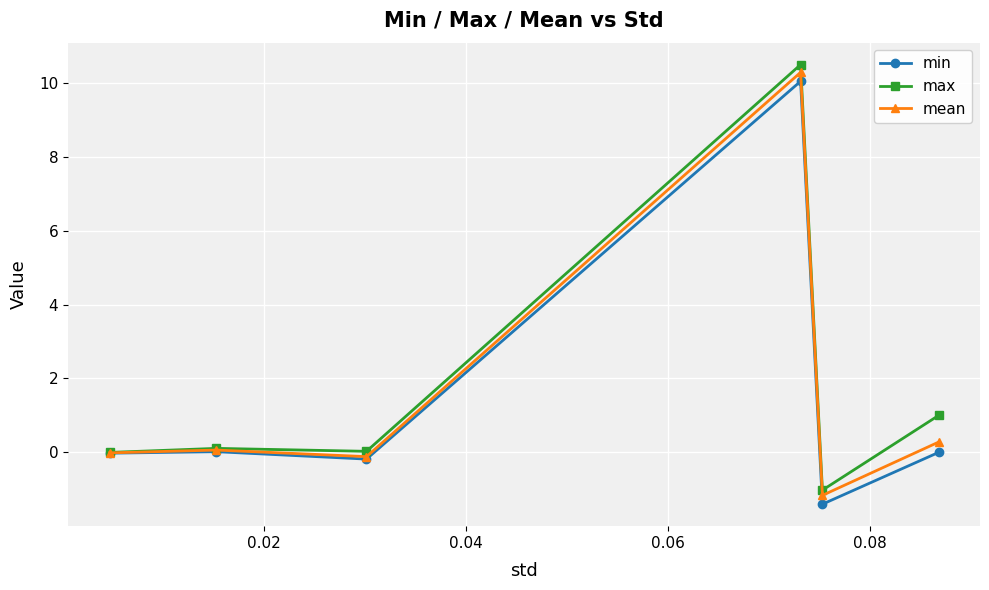

True or false: mean and min intersect in this chart.

False